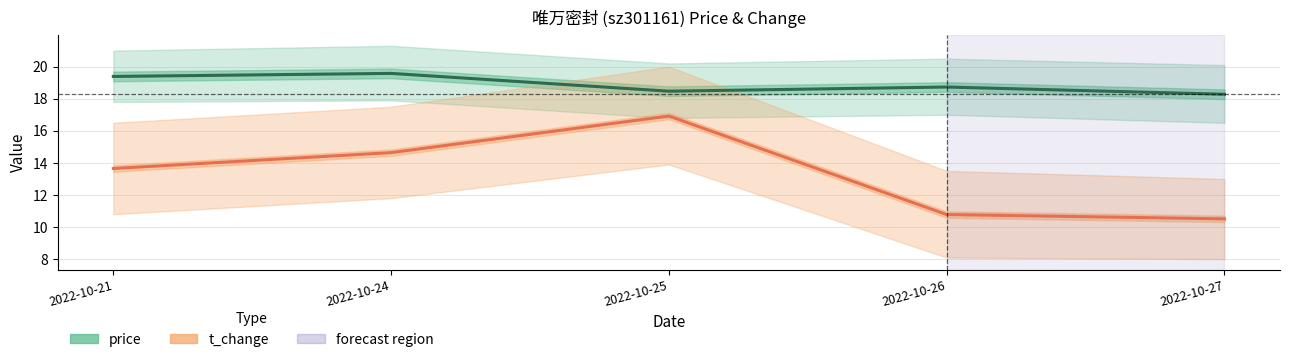

True or false: t_change and price intersect in this chart.

False